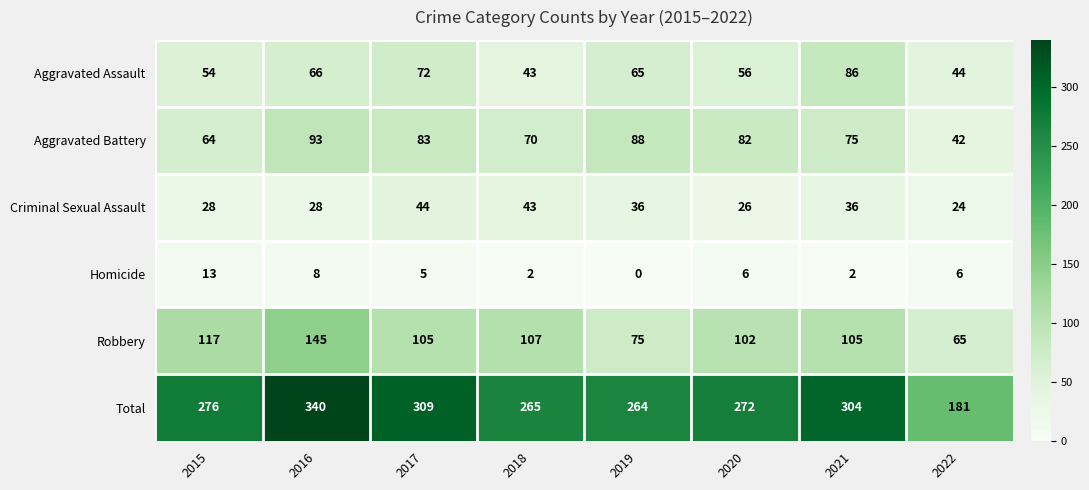

What is the average value of the Robbery series?

103